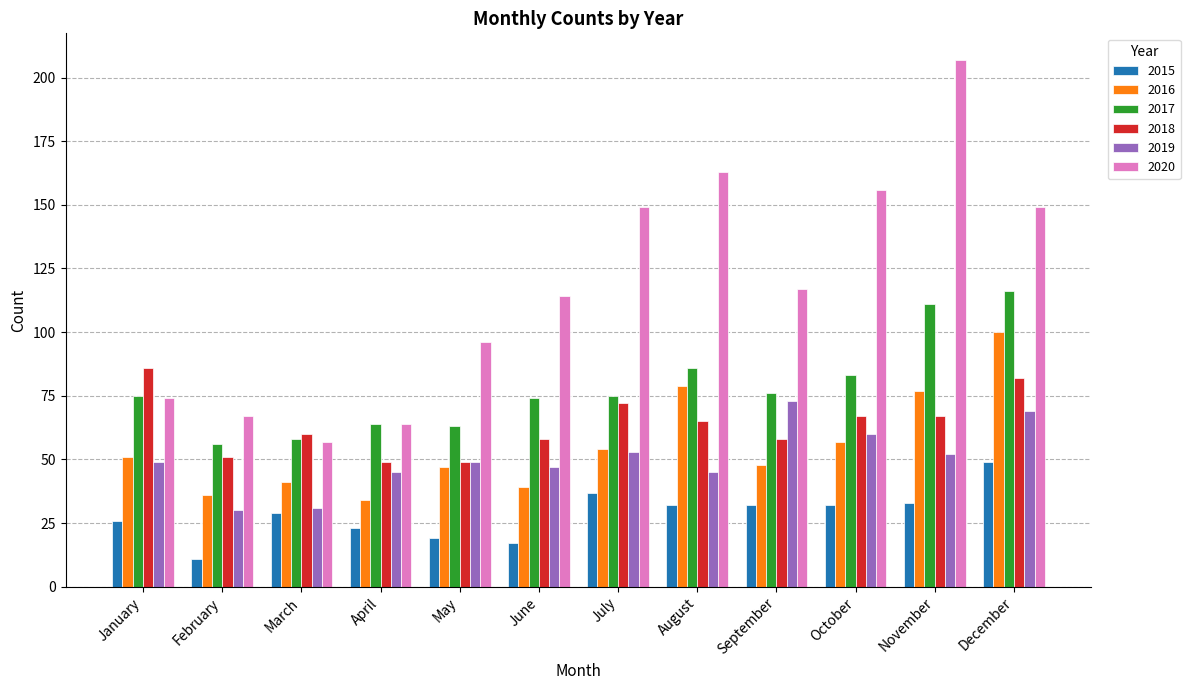

Is it true that 2019 equals 30 at February?

True